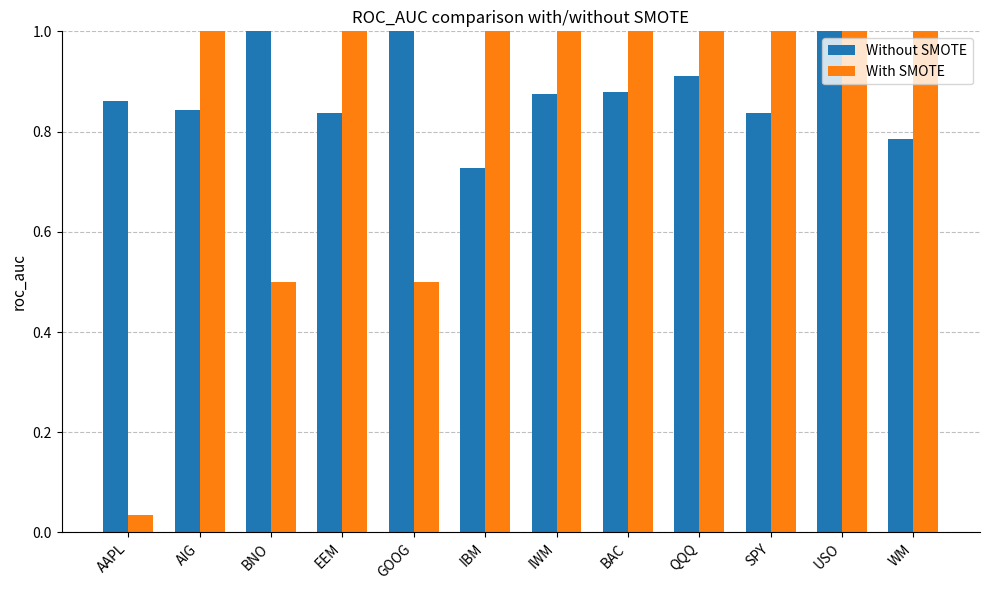

At which category is the sum across all series the highest?

USO